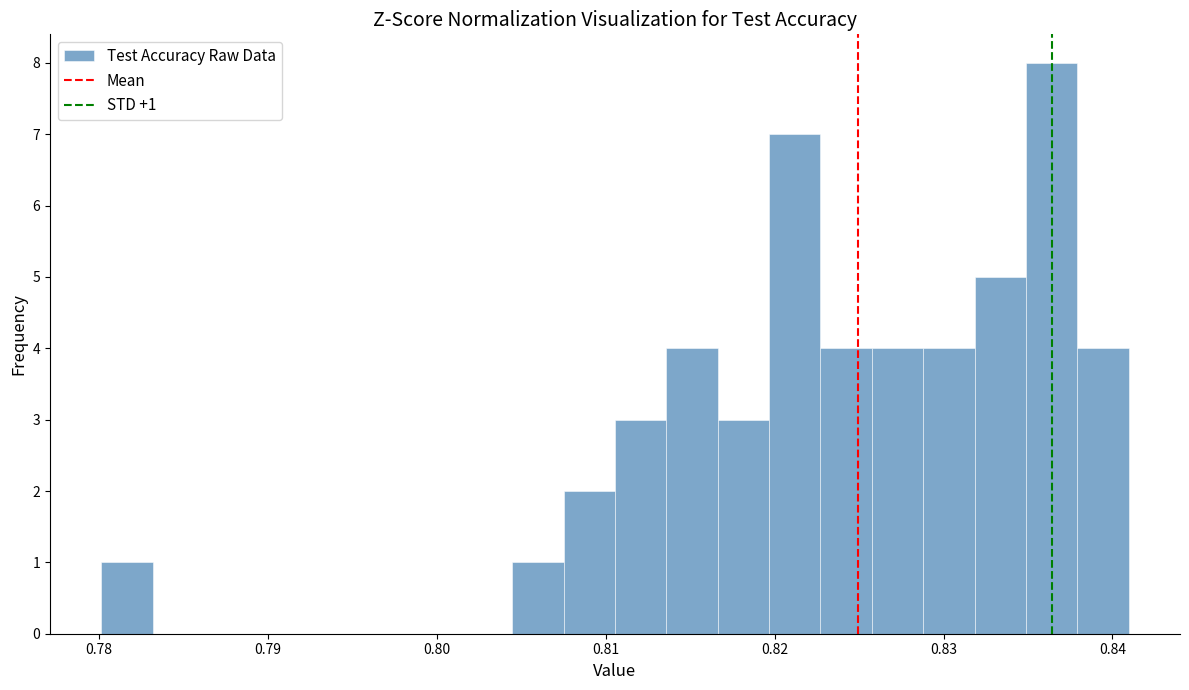

Around what value on the x-axis is the tallest bar? Give the approximate position of its centre, as read against the axis.

0.836